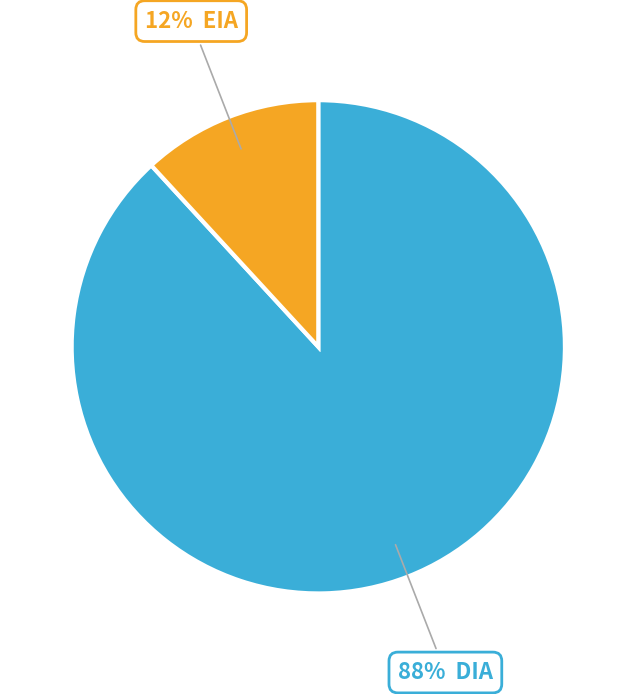

Does any single category account for the majority?

Yes